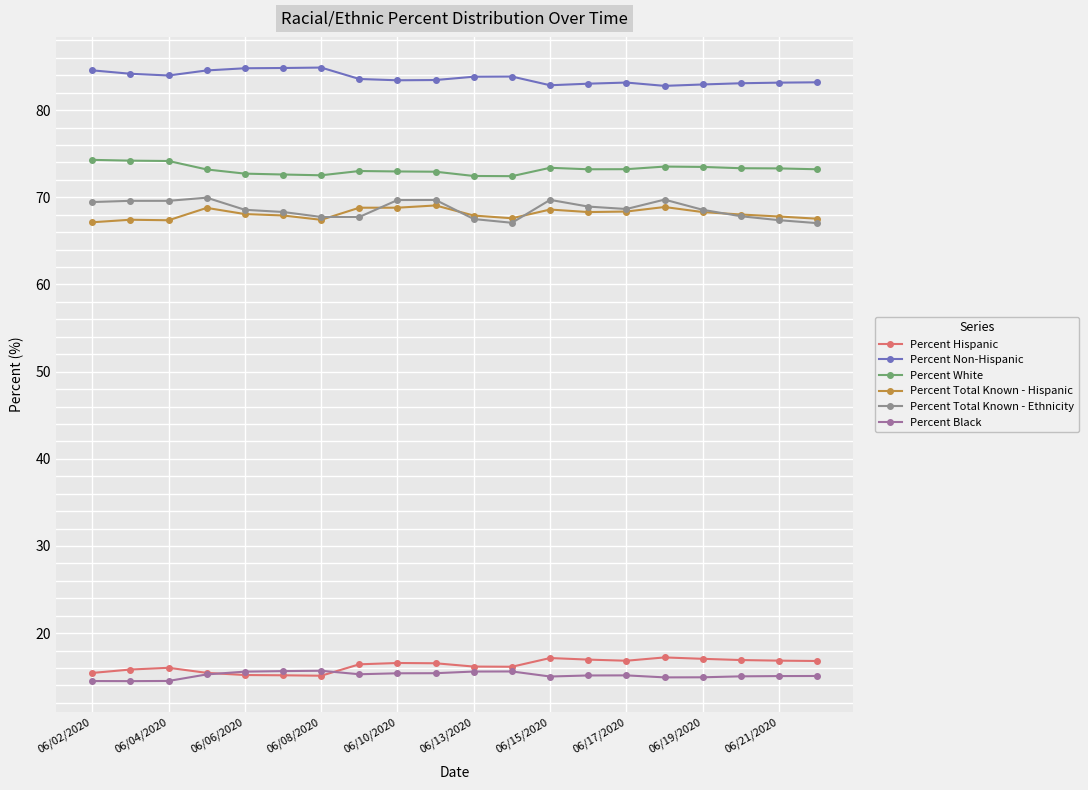

Which series has the largest range (max minus min)?

Percent Total Known - Ethnicity